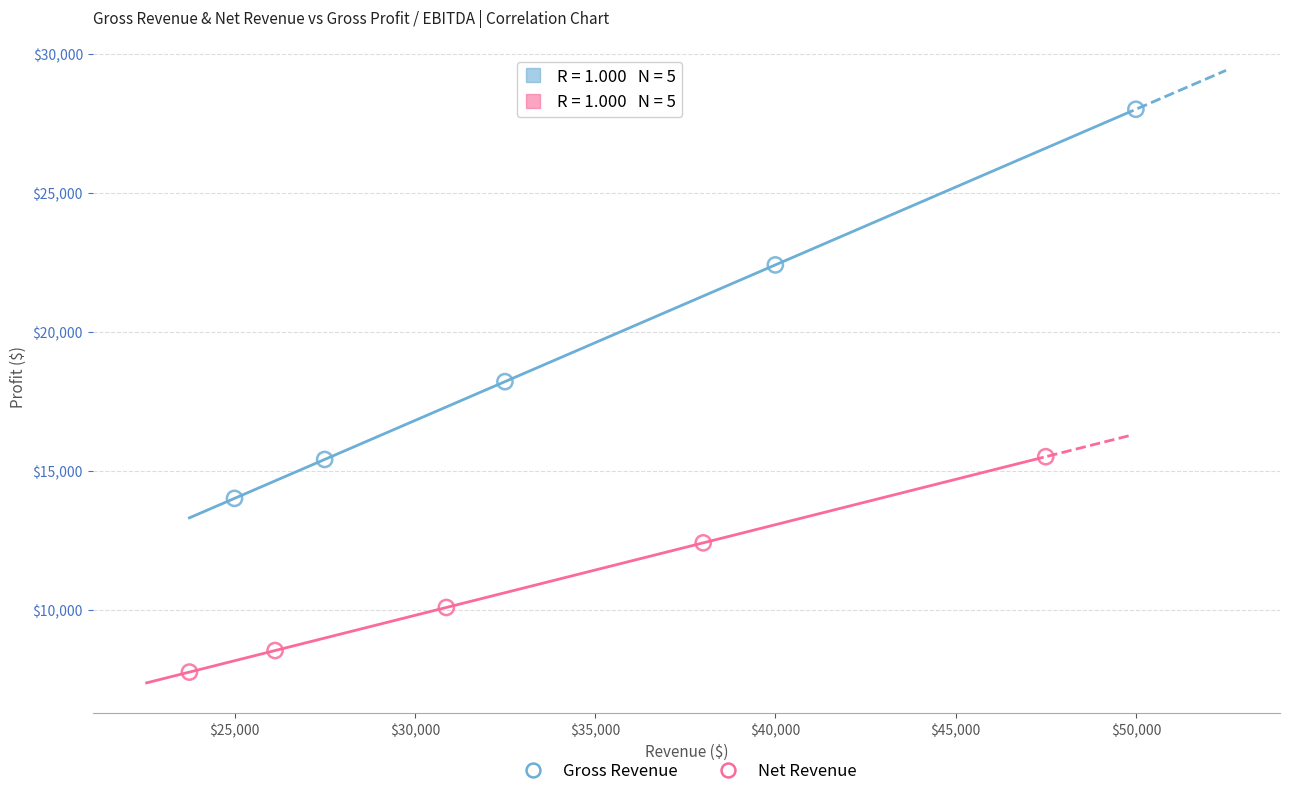

Which series has the widest spread of Y values?

Gross Revenue